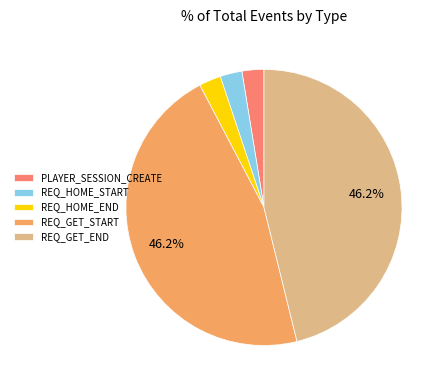

Is the sum of PLAYER_SESSION_CREATE and REQ_HOME_END greater than half?

No